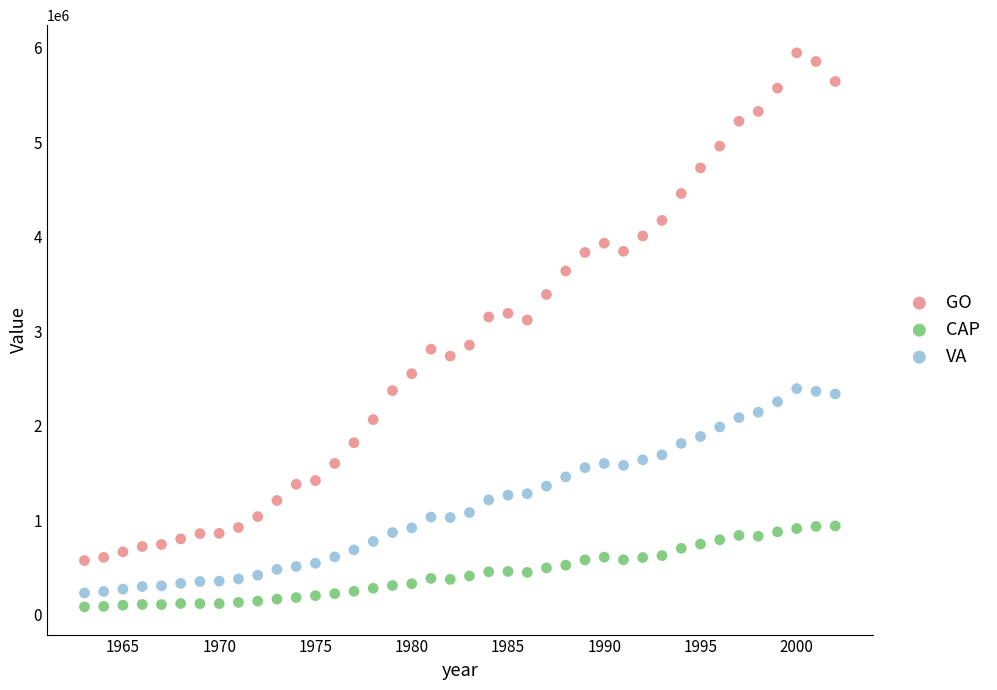

Which series contains the highest Y value?

GO